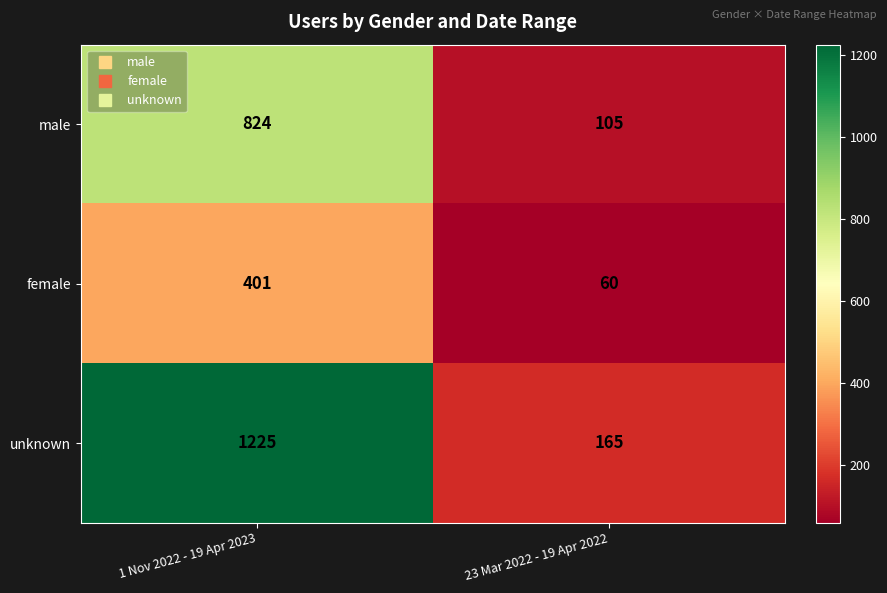

What is the difference between the highest and lowest values at 1 Nov 2022 - 19 Apr 2023?

824